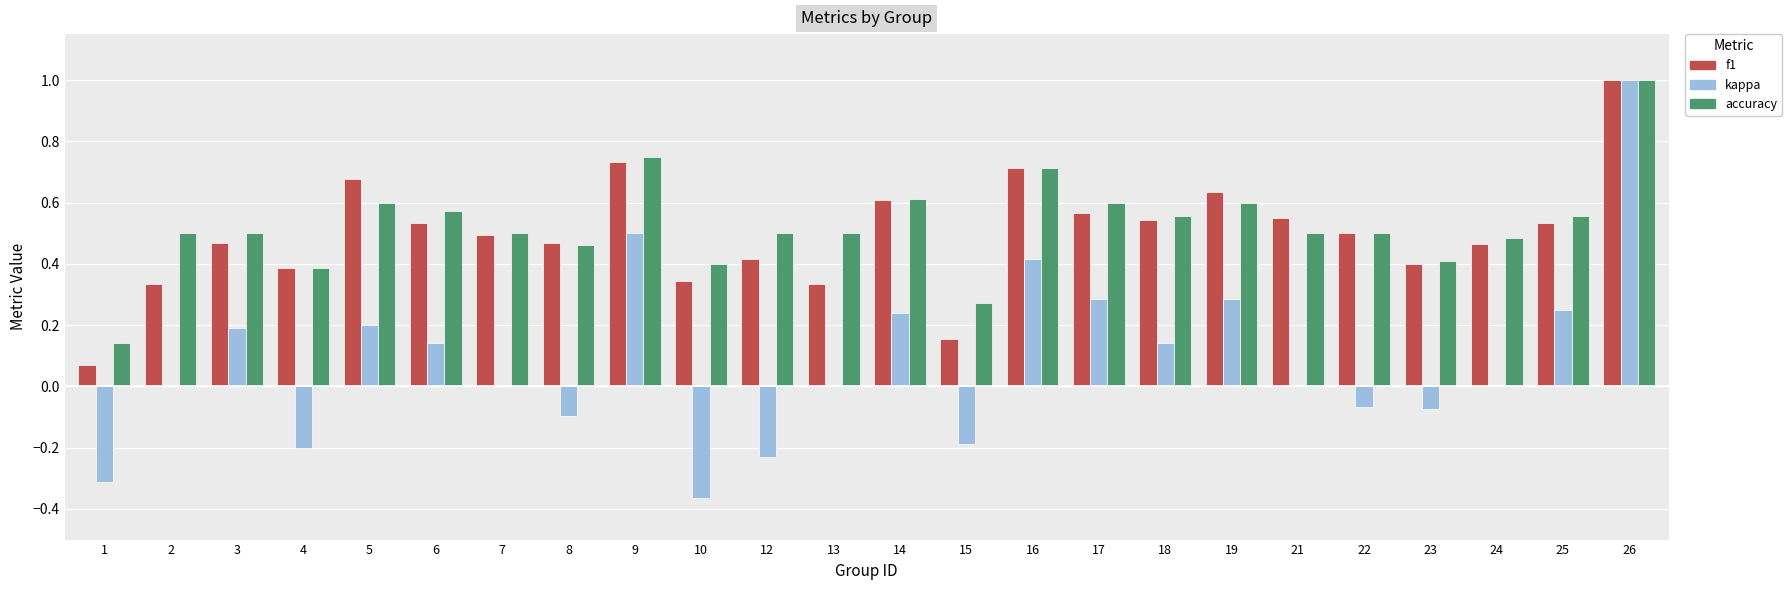

Which series has the widest spread of values?

kappa